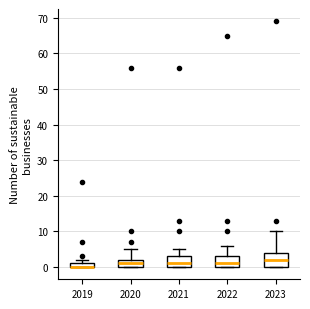

Where is the upper edge of the box at x = 2019 on the y-axis? The values are not printed on the chart, so give them approximately, as read against the axis.

1